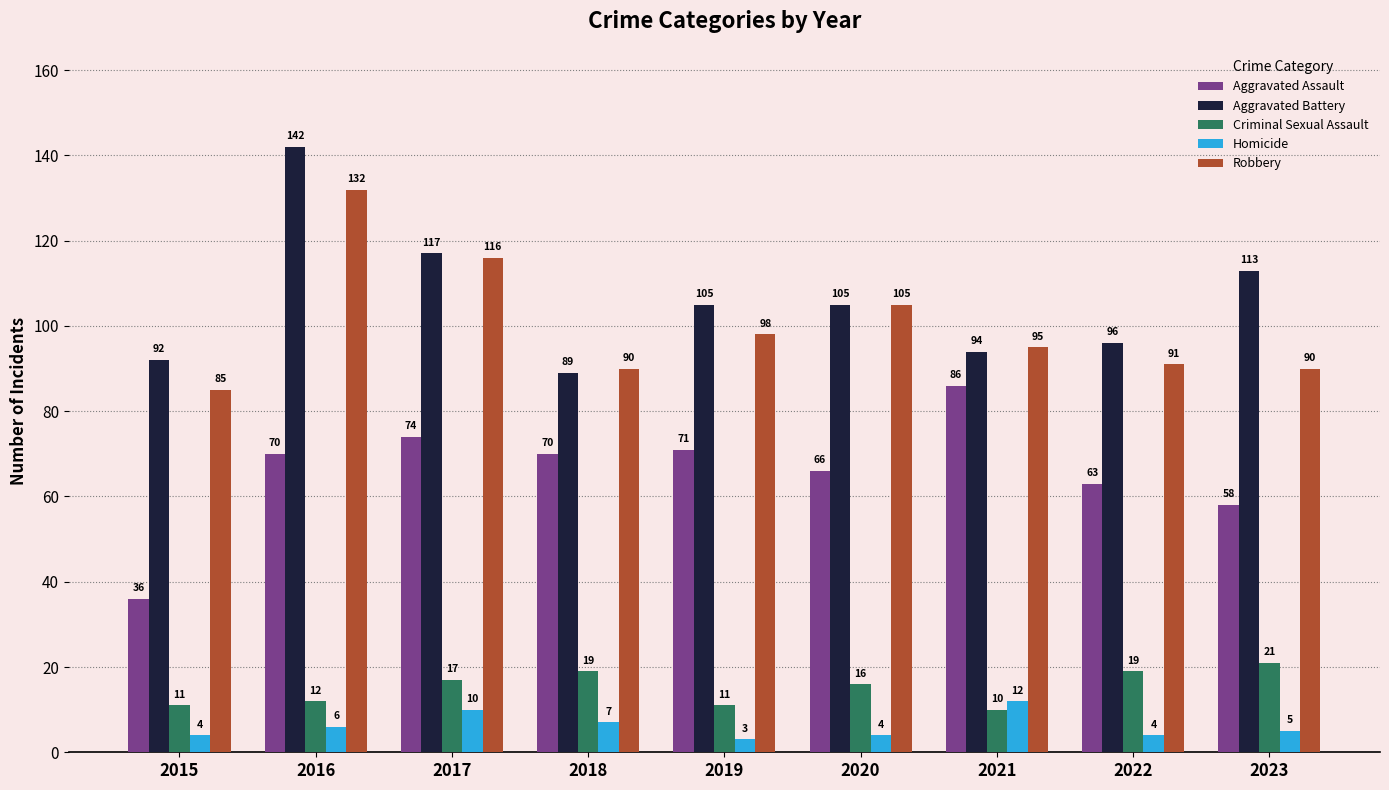

Which category has the lowest value across all series?

2019